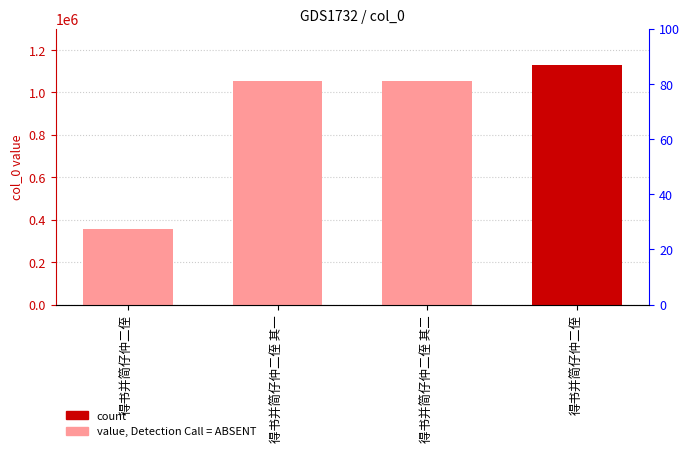

What is the difference between the second highest and minimum values?

697279